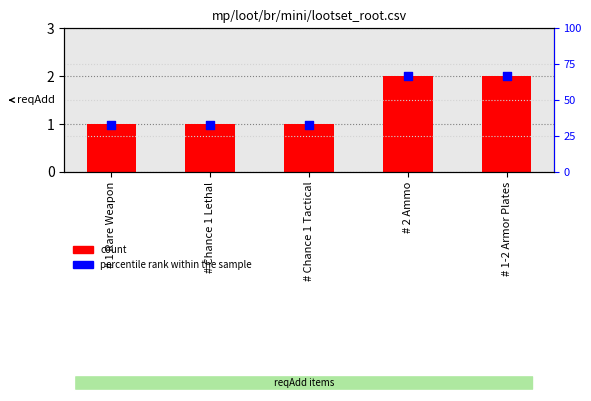

Which series has the largest total across all categories?

percentile rank within the sample